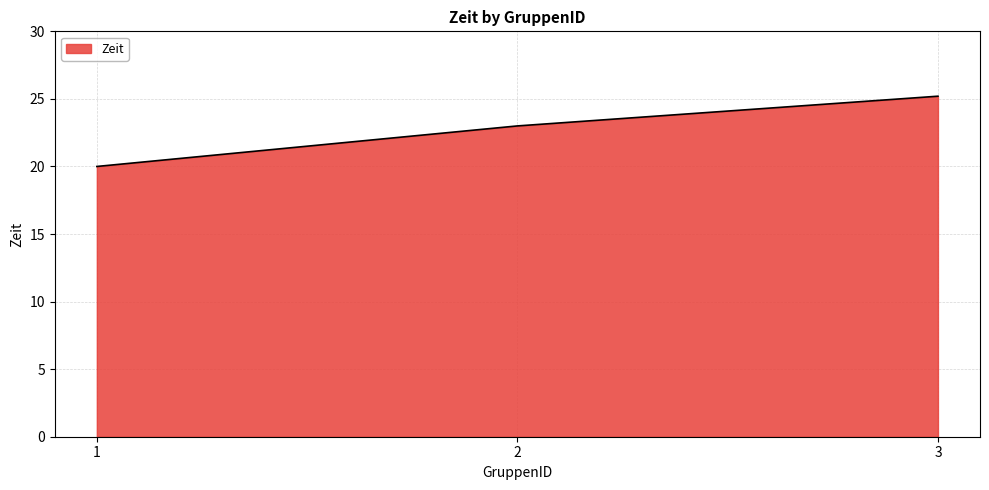

Between 2 and 3, which is larger?

3